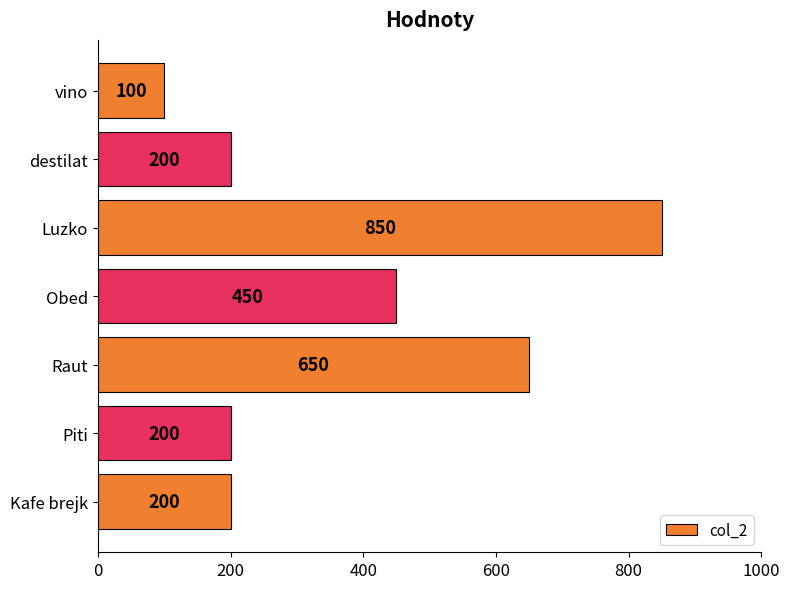

What is the value of the 3rd bar from the top?

850